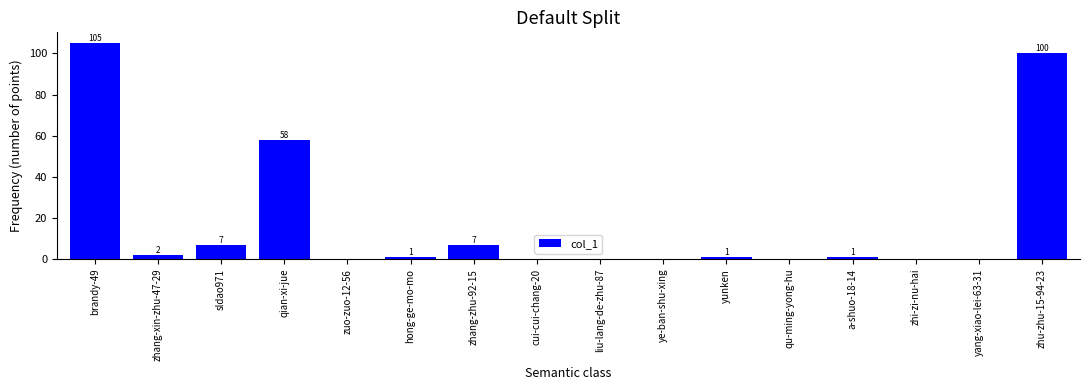

Approximately how many times larger is the value at zhu-zhu-15-94-23 compared to hong-ge-mo-mo?

100.0